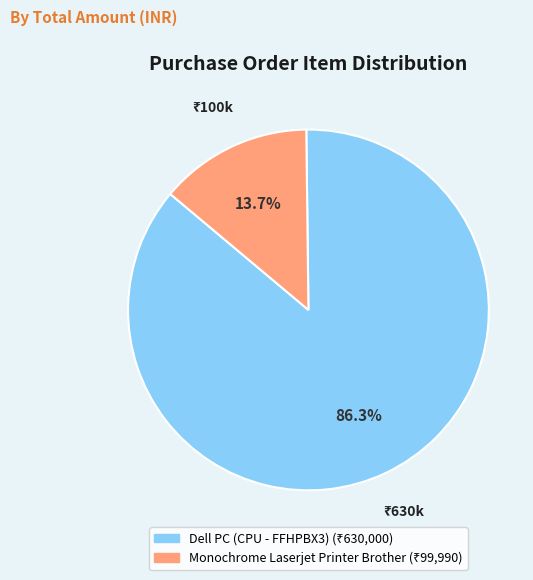

Which has a higher value, Monochrome Laserjet Printer Brother or Dell PC (CPU - FFHPBX3)?

Dell PC (CPU - FFHPBX3)